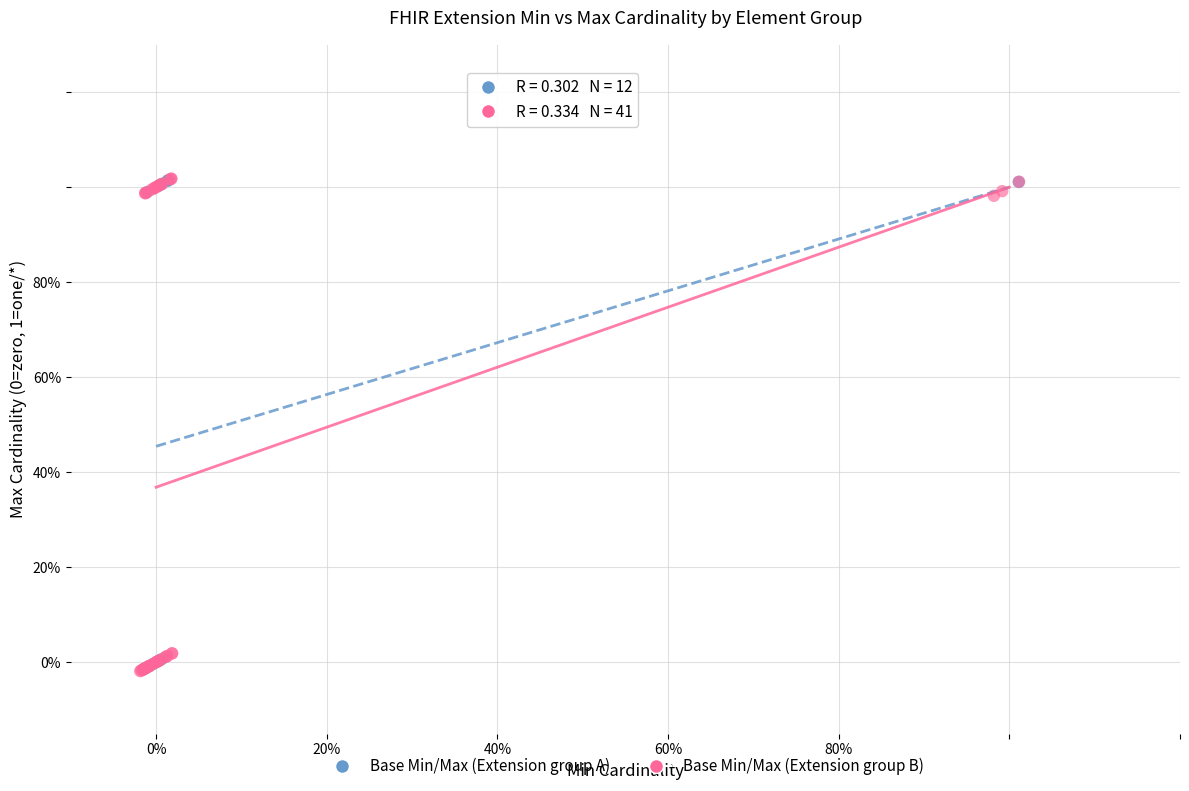

What are all the series names shown in the legend?

Base Min/Max (Extension group A), Base Min/Max (Extension group B)